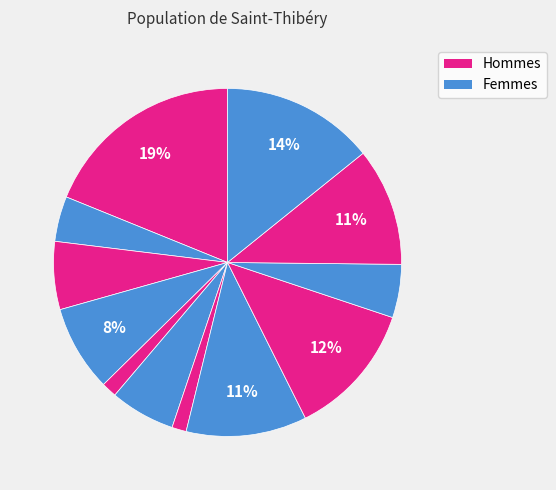

How many segments does this pie chart have?

12